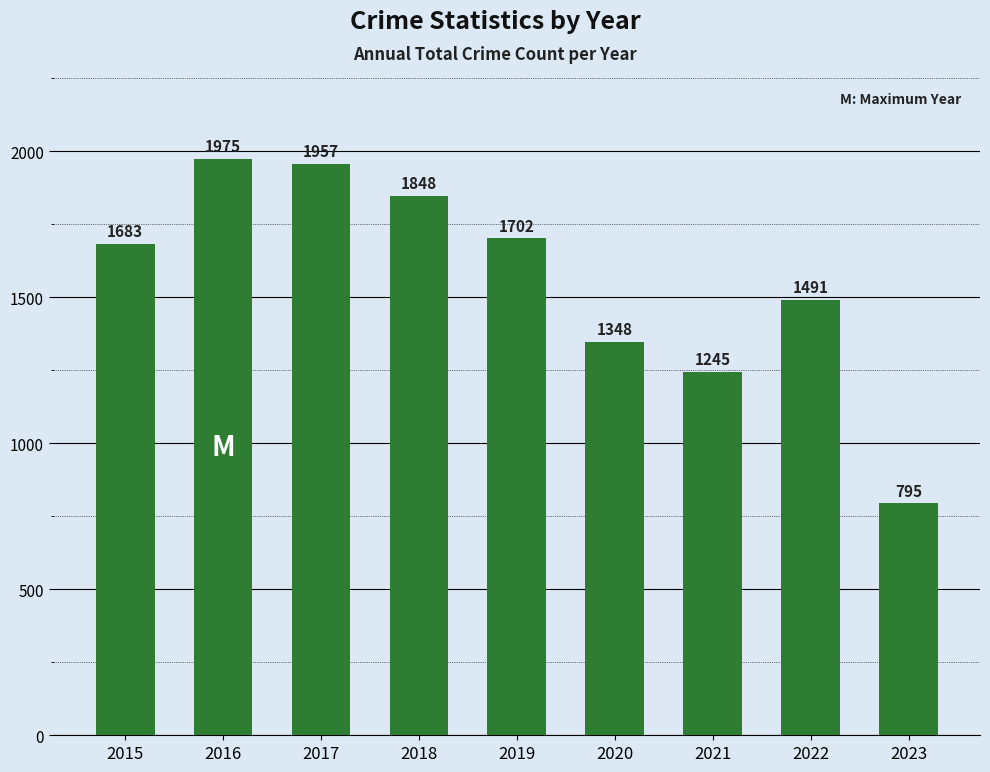

What is the minimum value shown in the chart?

795